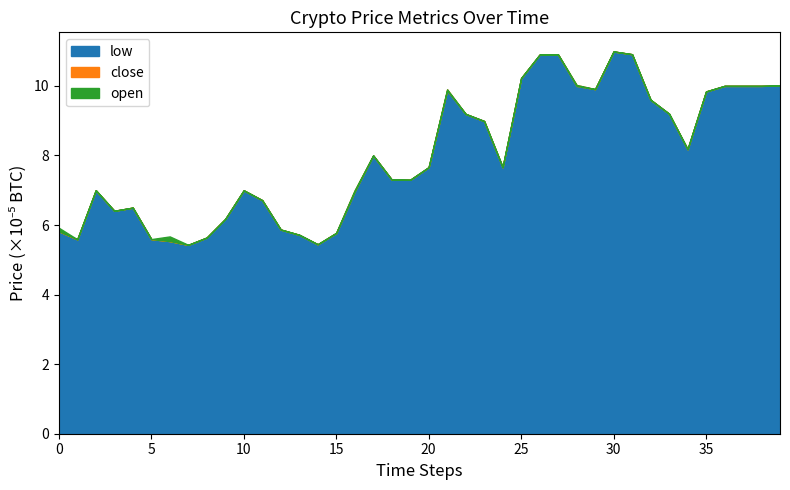

Count the low values in the range 0 to 1.

40